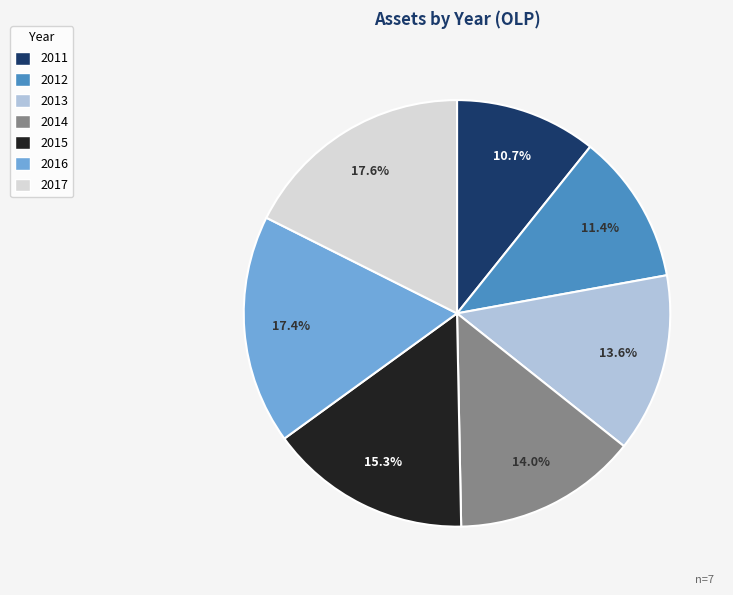

True or false: 2016 accounts for 17% of the total.

True